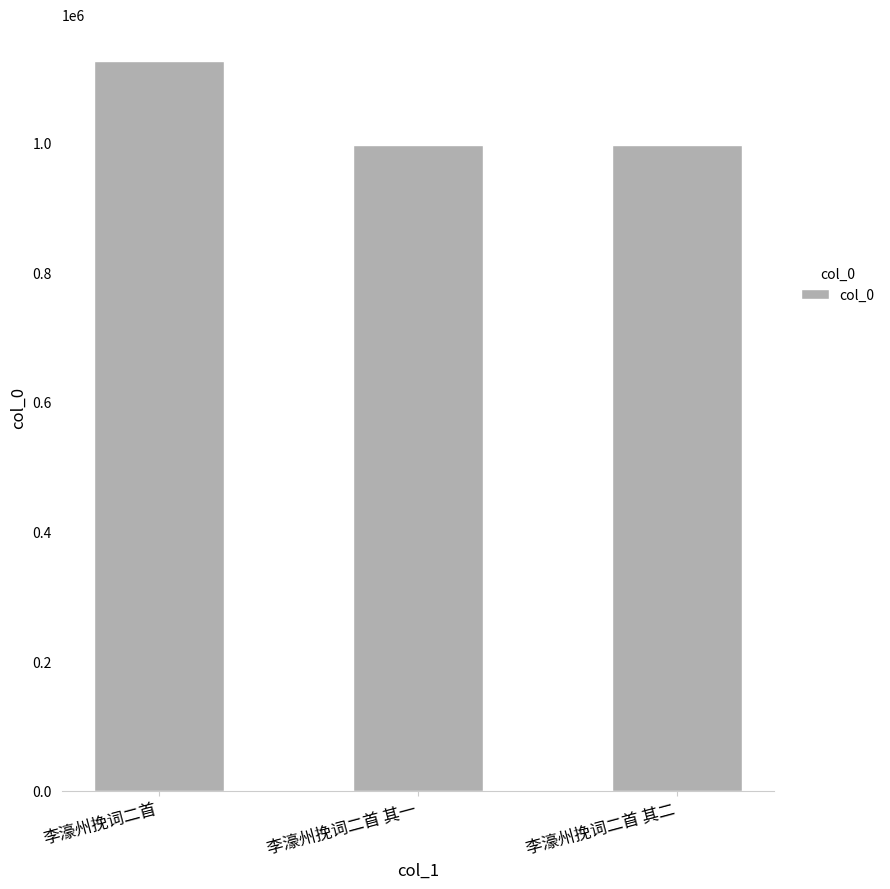

What is the label of the 2nd bar from the left?

李濠州挽词二首 其一